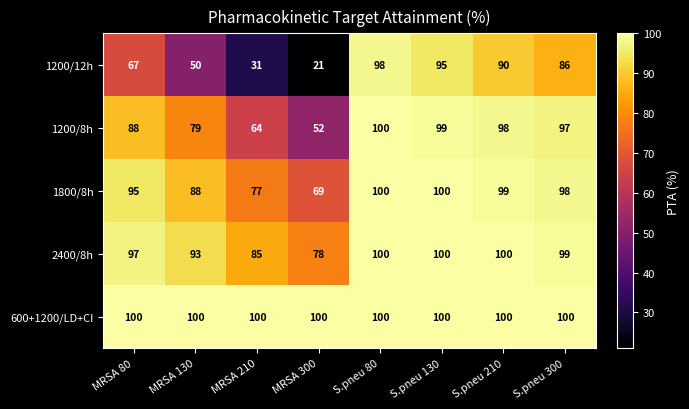

Which series changed the most between S.pneu 130 and S.pneu 210?

1200/12h